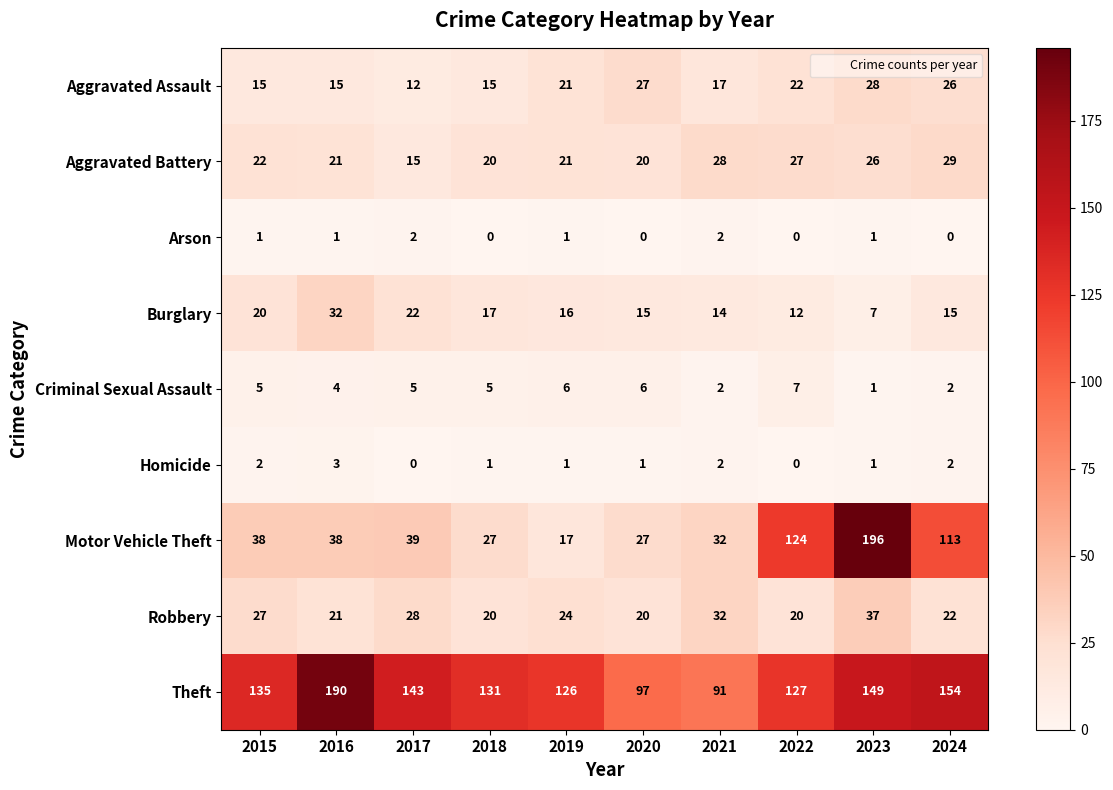

What value does the Theft series have at 2016?

190